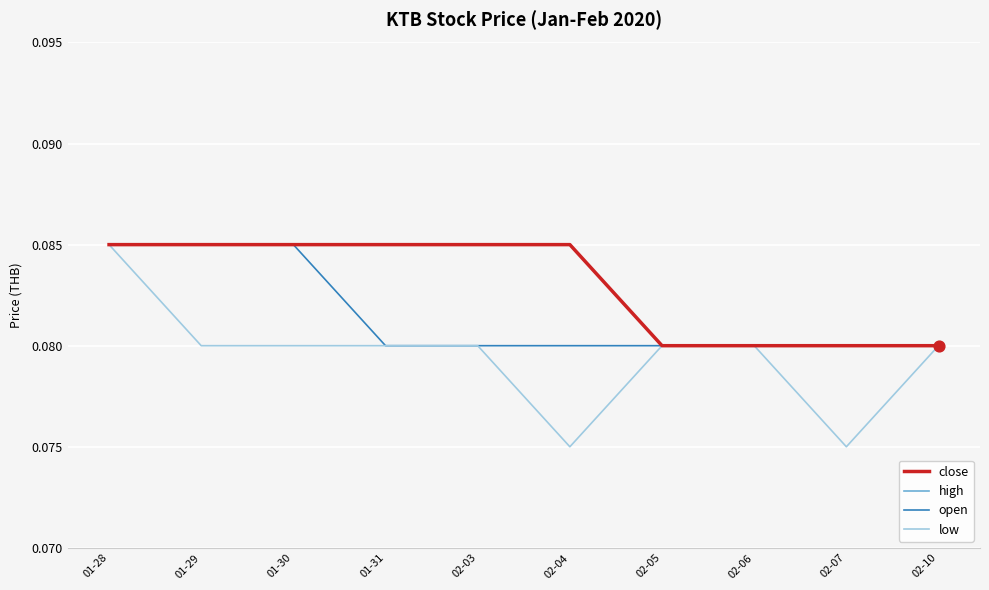

Is the value of high at 01-31 greater than the value of open at 01-31?

Yes